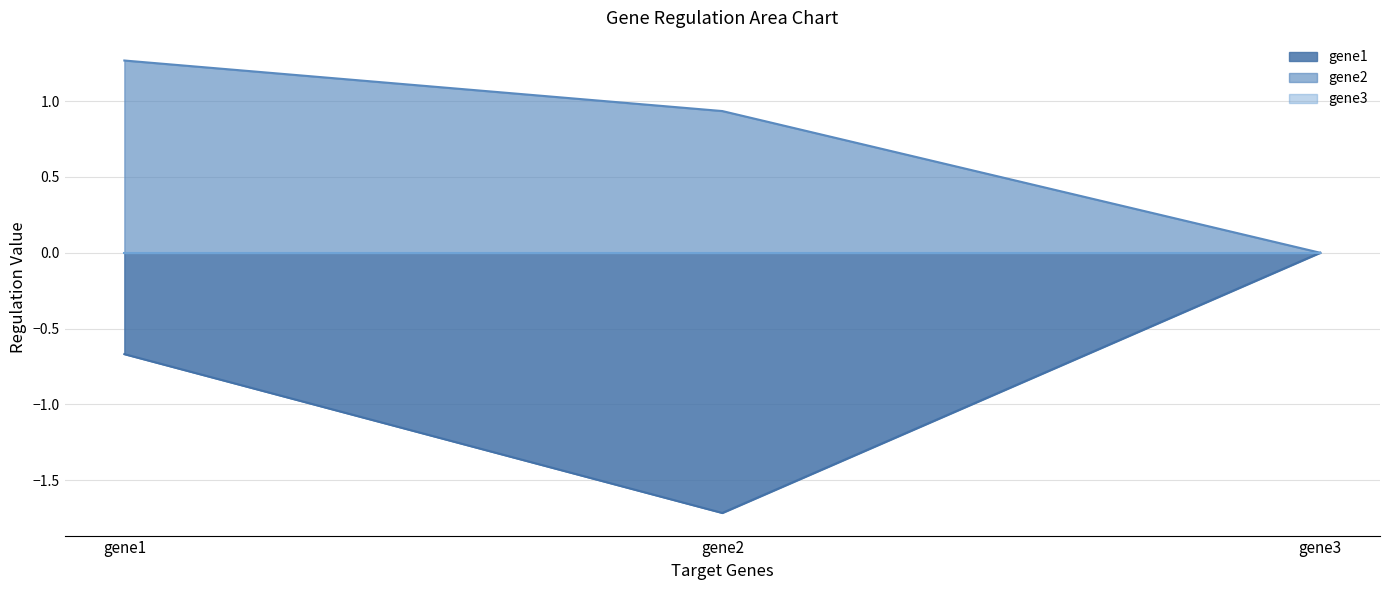

Which series has the largest total across all categories?

gene2